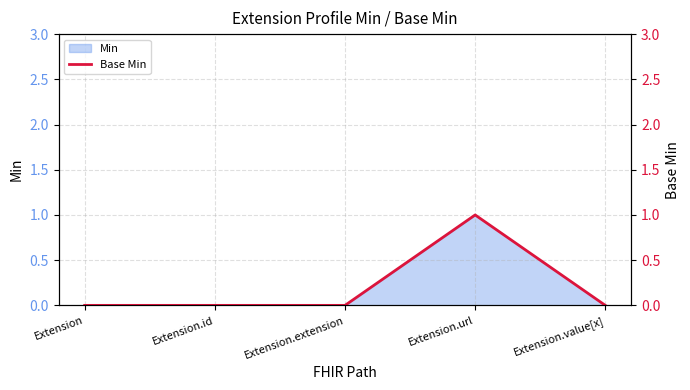

What is the label of the 3rd point from the left?

Extension.extension